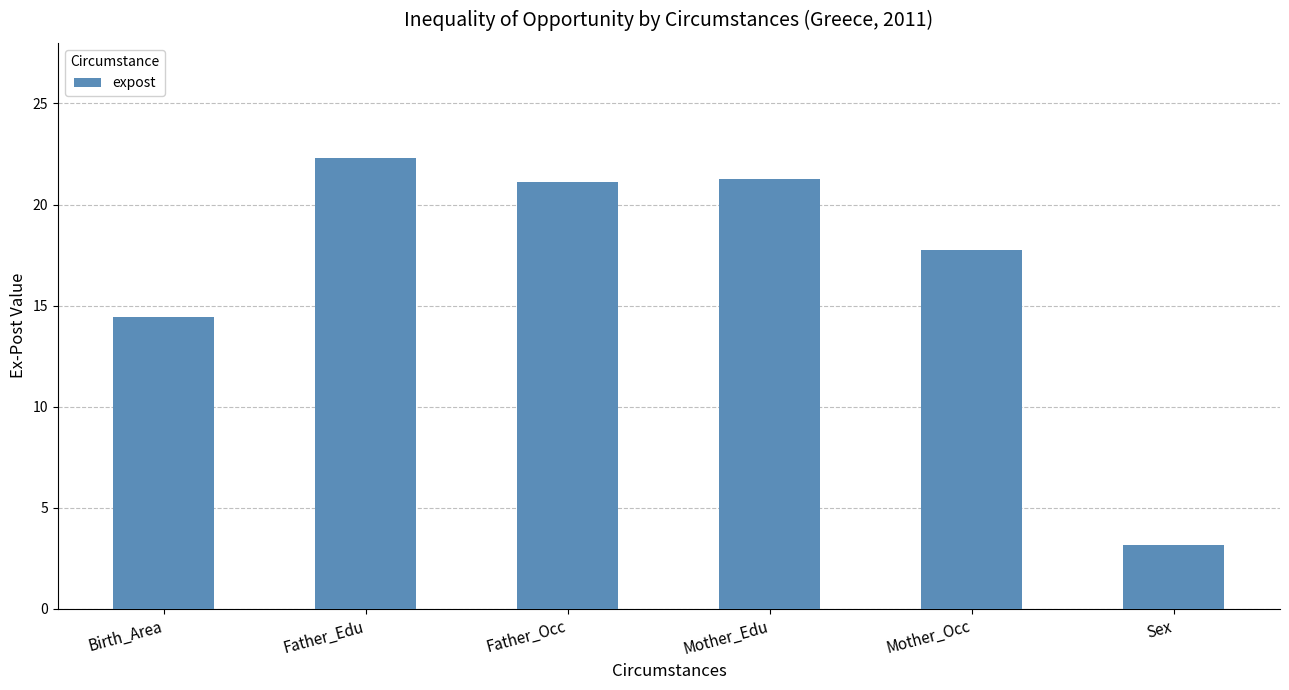

Are the bars grouped side by side (vs. stacked)?

No